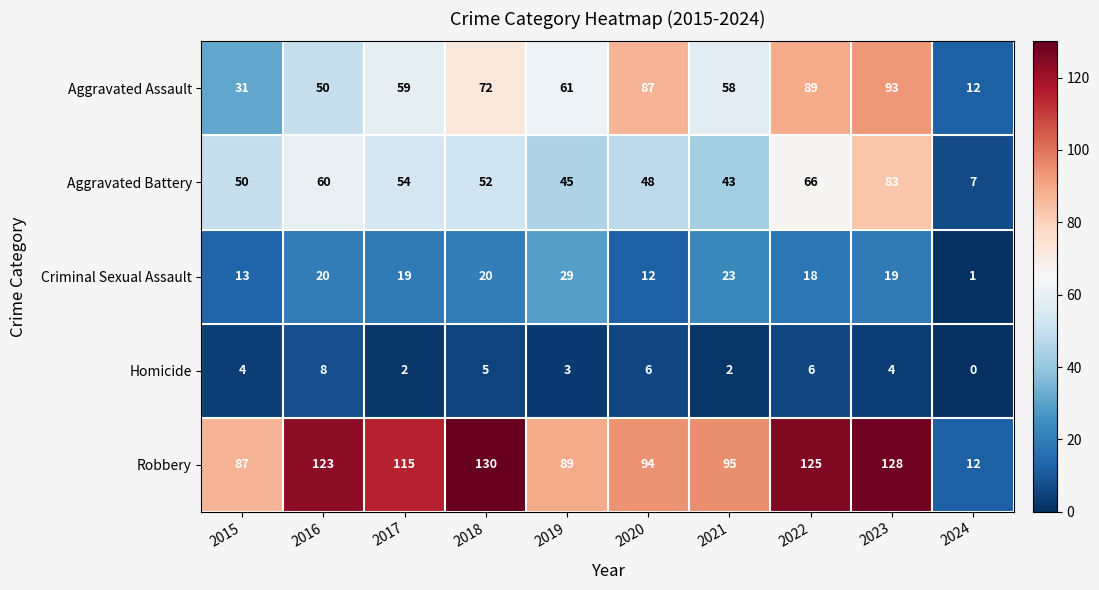

What is the sum of all Homicide values?

40